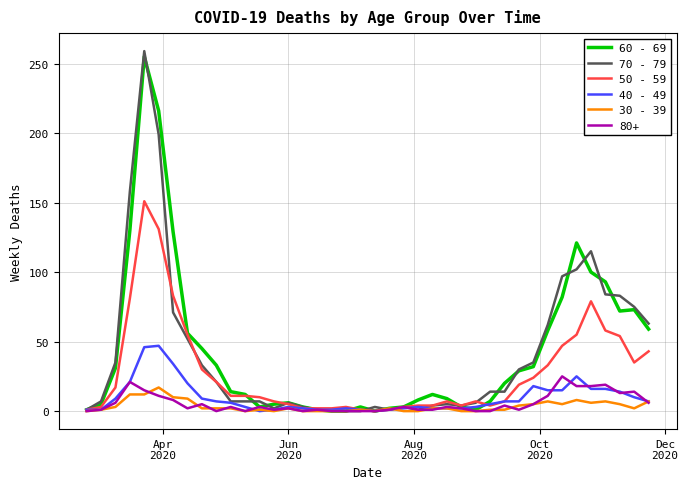

What is the greatest value displayed?

259